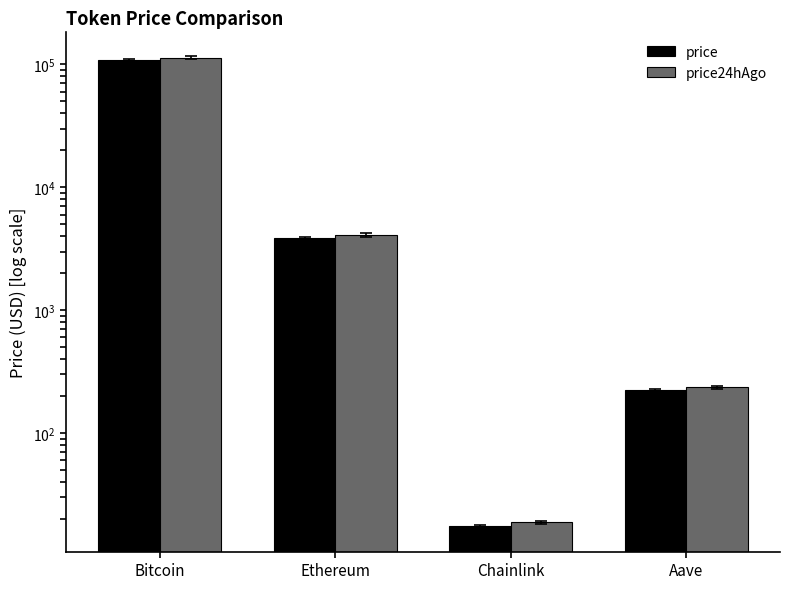

Reading left to right, extract all data points from this chart.

price: 108310.0	3843.2	17.4	223.2
price24hAgo: 113798.0	4100.8	18.8	236.2